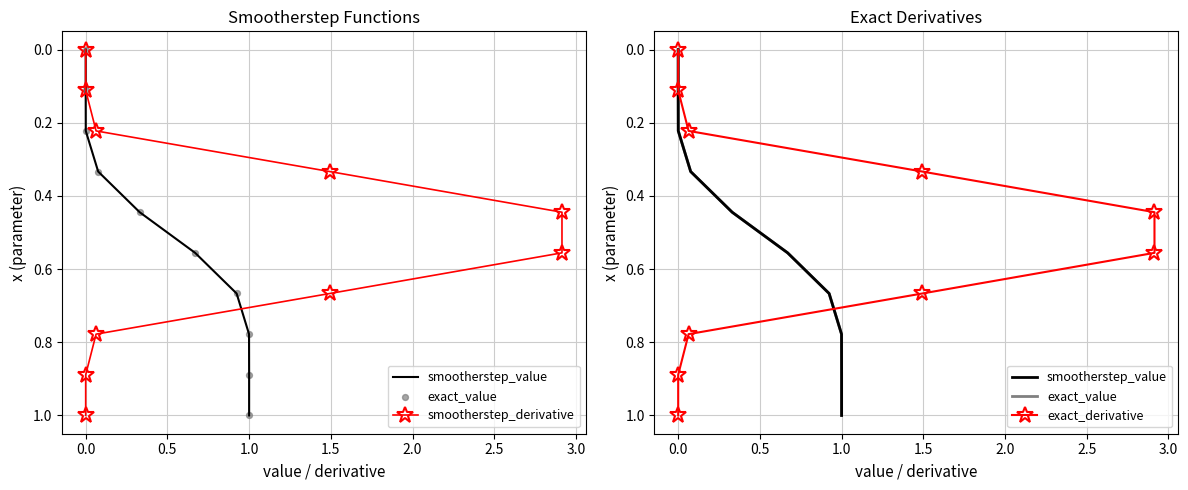

What are all the series names shown in the legend?

smootherstep_value, smootherstep_derivative, exact_value, exact_derivative